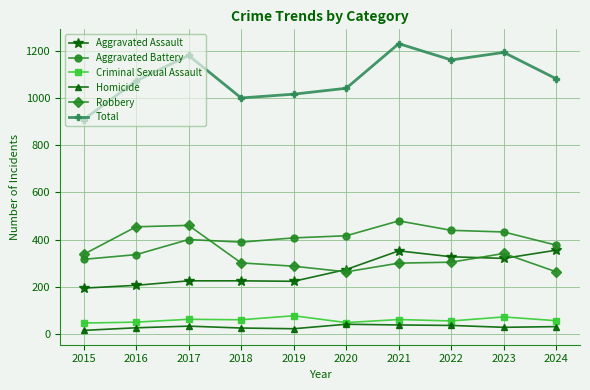

What is the difference between the maximum and minimum values in the Aggravated Battery series?

163